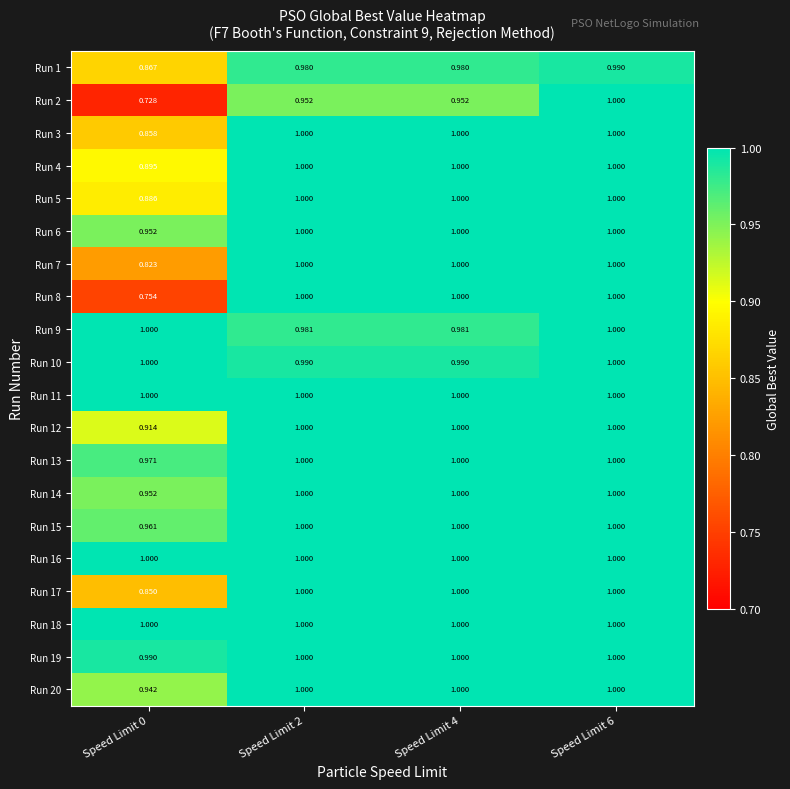

How many distinct data groups are displayed?

20